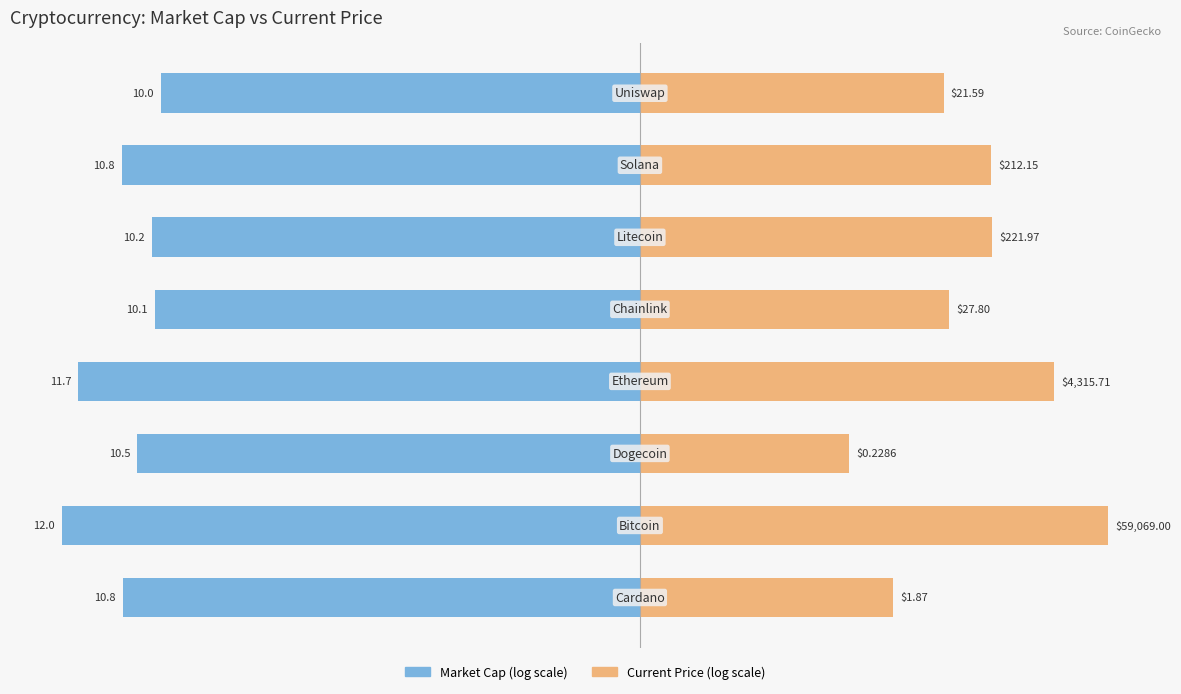

What is the value of the Current Price (log scale) bar at the 1st from the left?

5.3